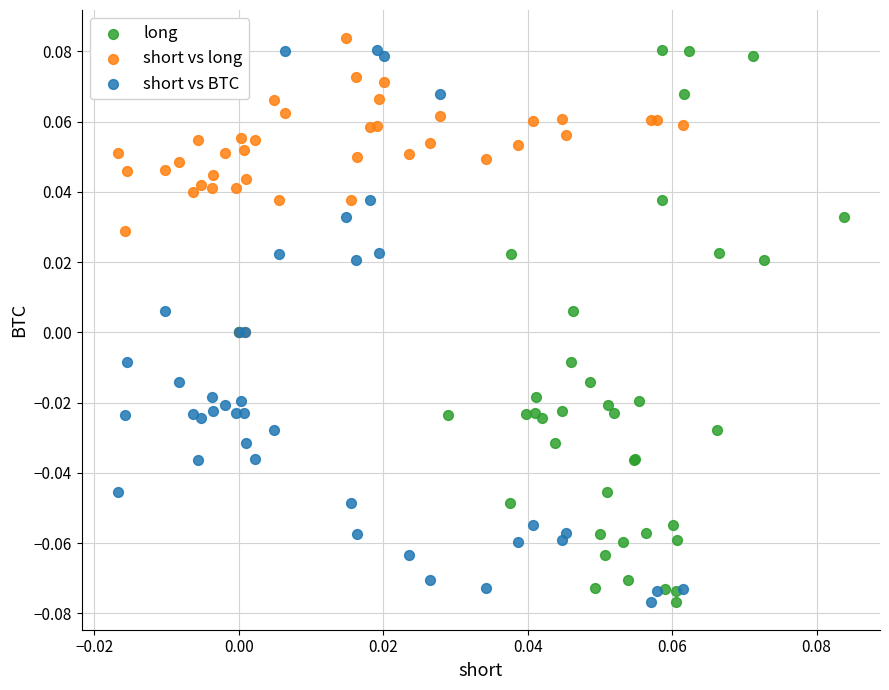

What are all the series names shown in the legend?

long, short vs long, short vs BTC